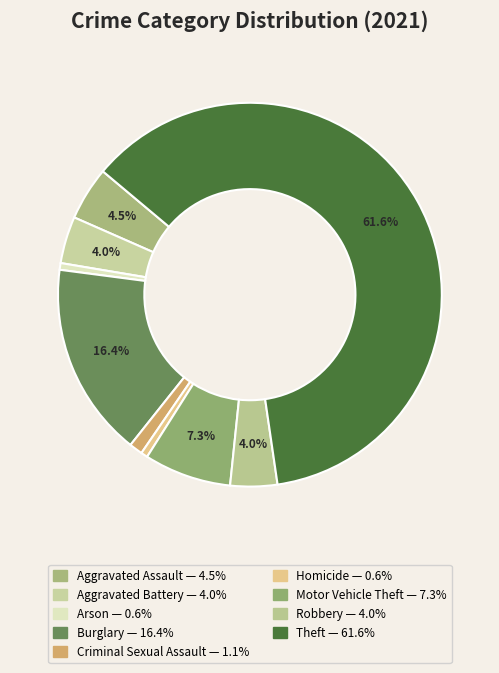

Do Theft and Aggravated Battery together represent more than half of the pie?

Yes